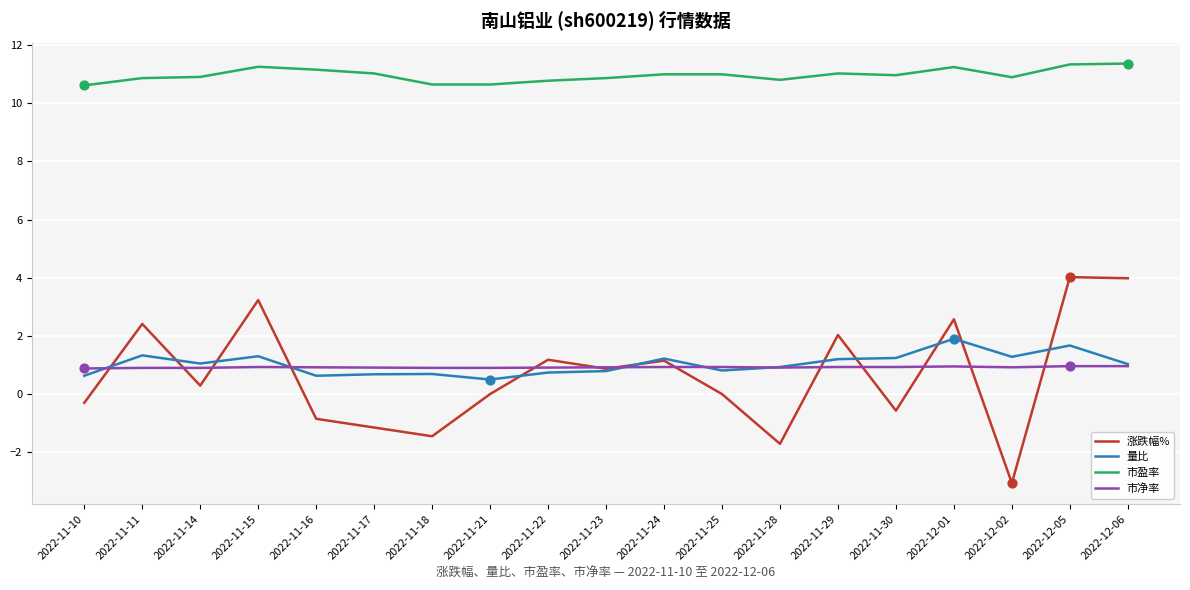

Which series has the widest spread of values?

涨跌幅%